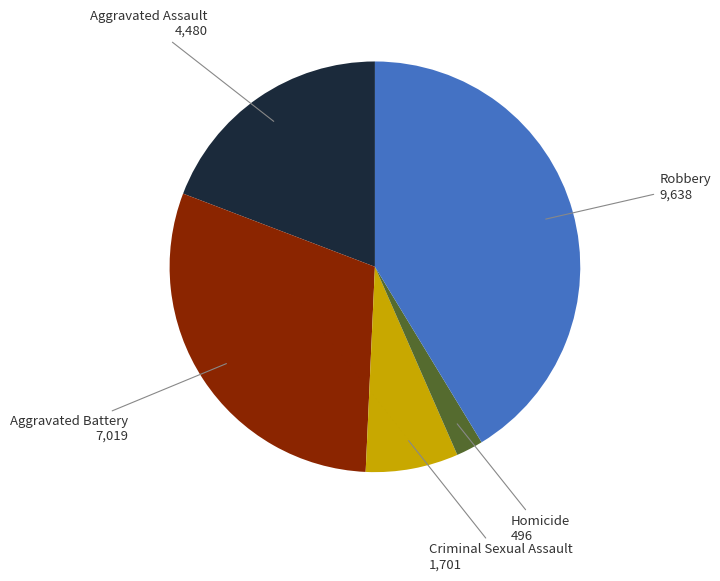

Does any single category account for the majority?

No